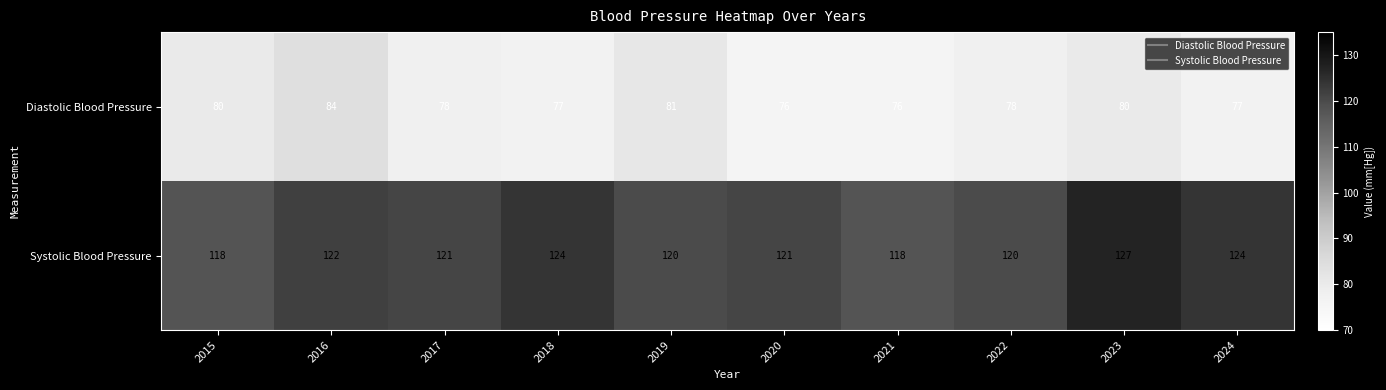

Reading left to right, extract all data points from this chart.

Diastolic Blood Pressure: 80	84	78	77	81	76	76	78	80	77
Systolic Blood Pressure: 118	122	121	124	120	121	118	120	127	124